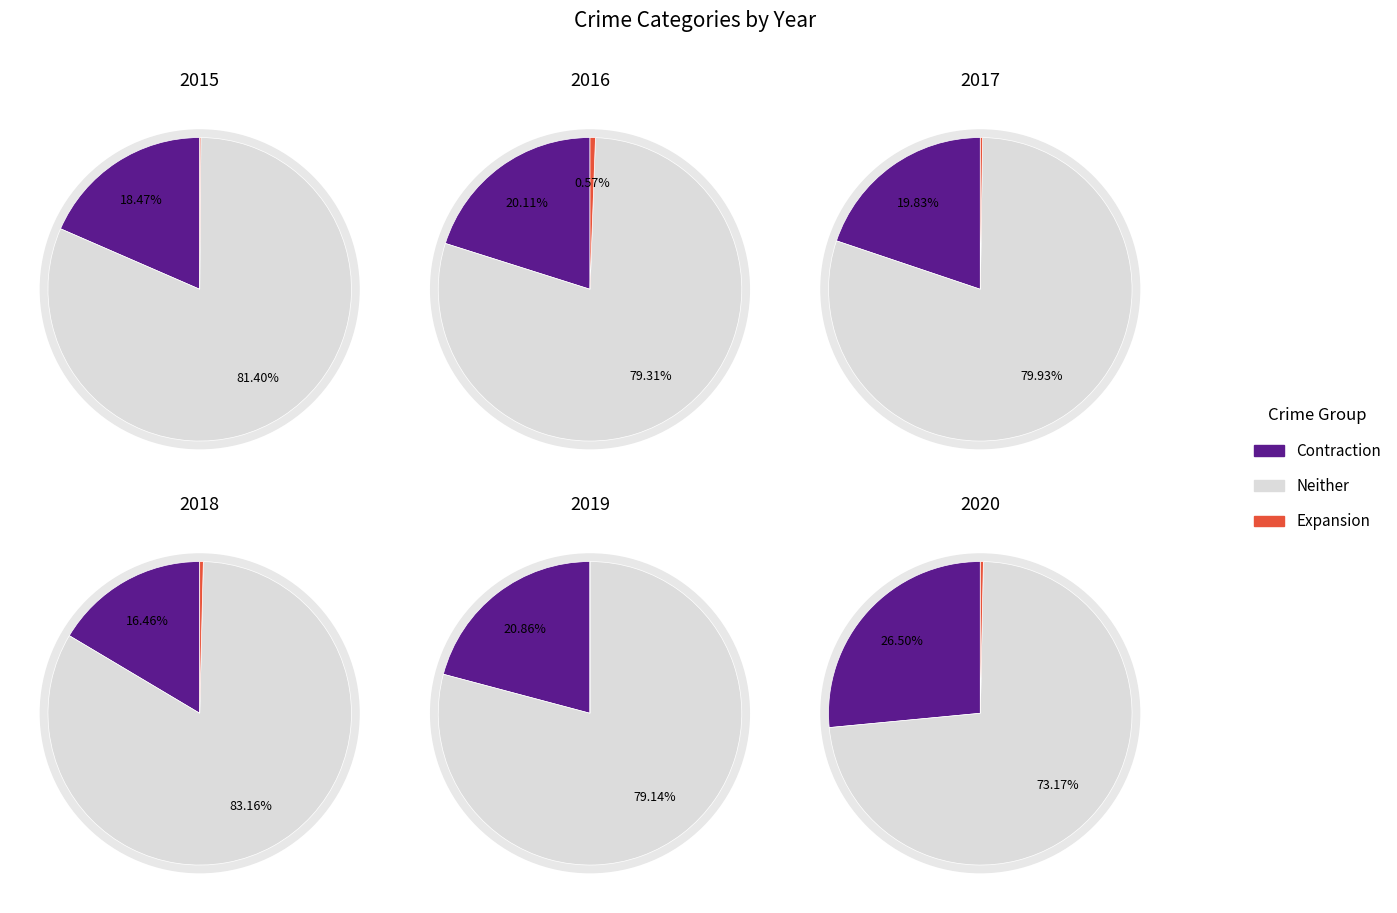

Is there any slice that represents more than half of the pie?

Yes